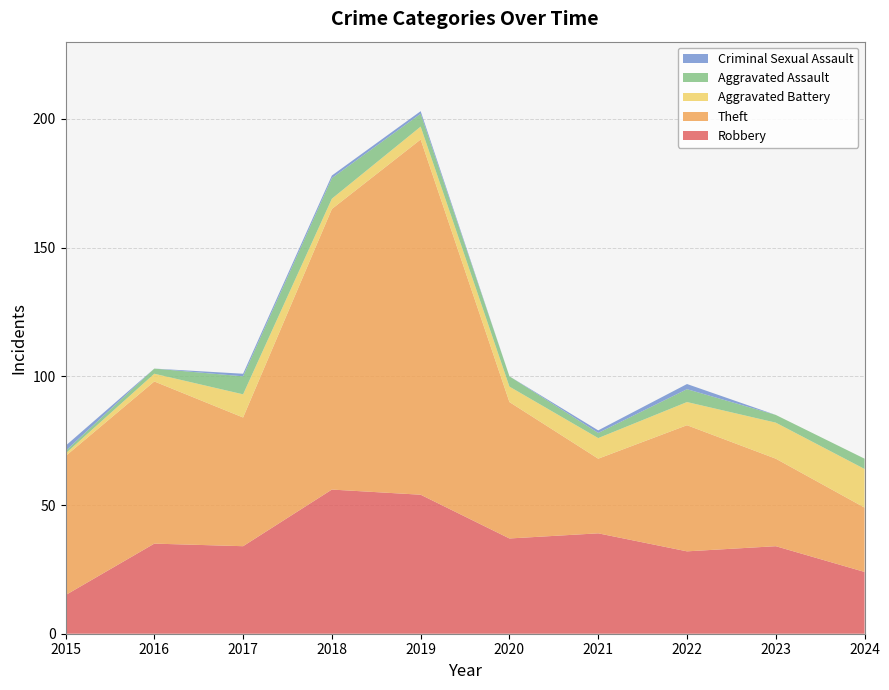

Reading left to right, list all the values displayed in this chart.

Robbery: 15	35	34	56	54	37	39	32	34	24
Theft: 54	63	50	109	138	53	29	49	34	25
Aggravated Battery: 1	3	9	4	5	6	8	9	14	15
Aggravated Assault: 1	2	7	8	5	4	2	5	3	4
Criminal Sexual Assault: 2	0	1	1	1	0	1	2	0	0